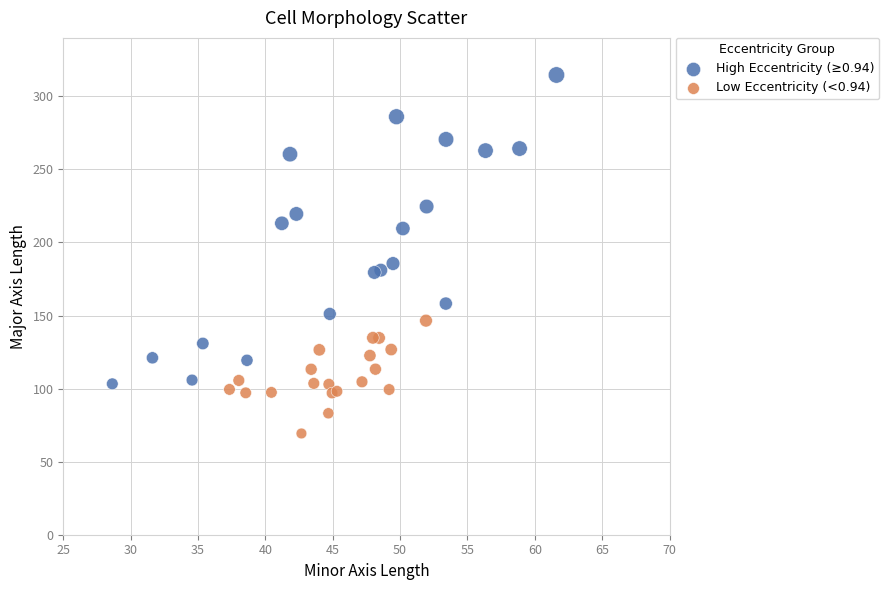

Which series reaches the maximum Y coordinate?

High Eccentricity (≥0.94)